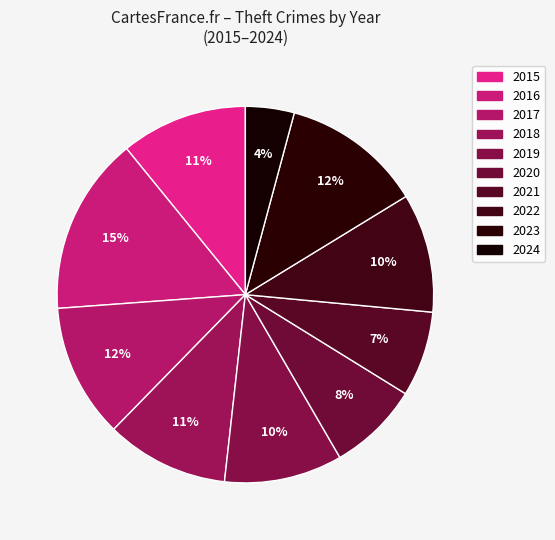

Count the number of slices in the pie.

10